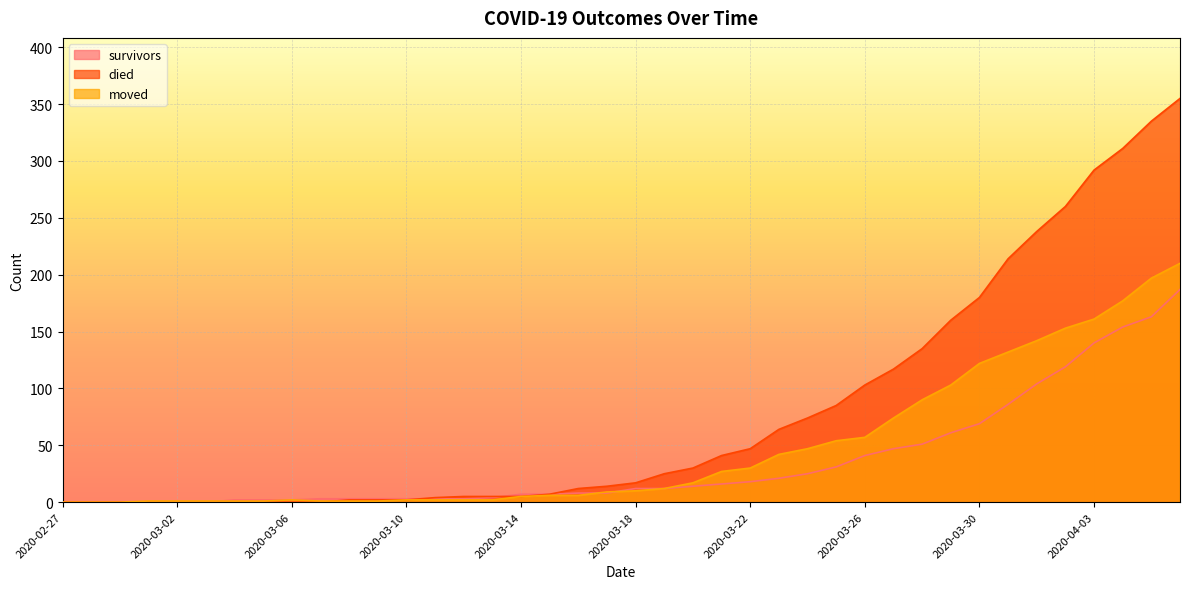

Between which two adjacent categories do survivors and died first intersect?

2020-03-10 and 2020-03-11